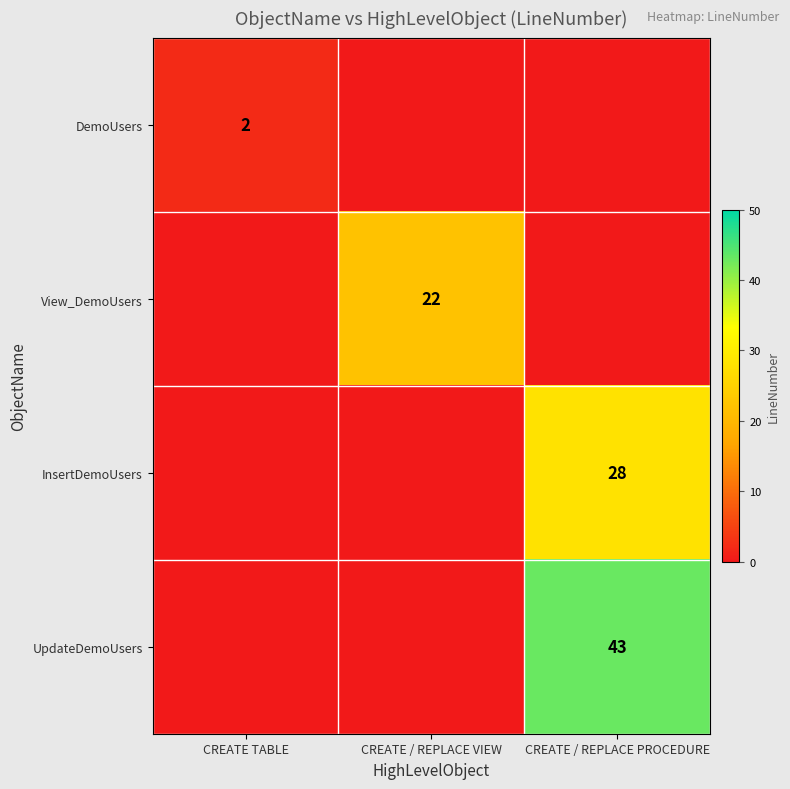

At how many categories does at least one series exceed 42?

1